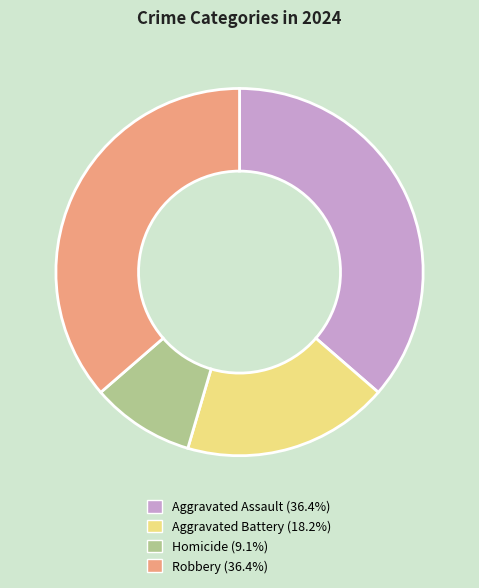

Approximately how many times larger is the value at Robbery compared to Homicide?

4.0